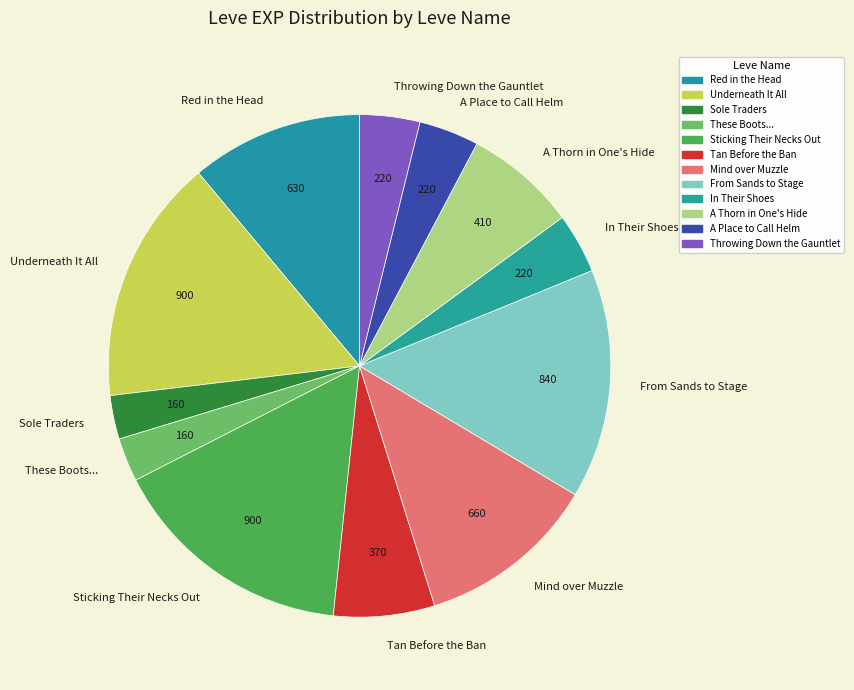

Does A Place to Call Helm represent more than half of the total?

No